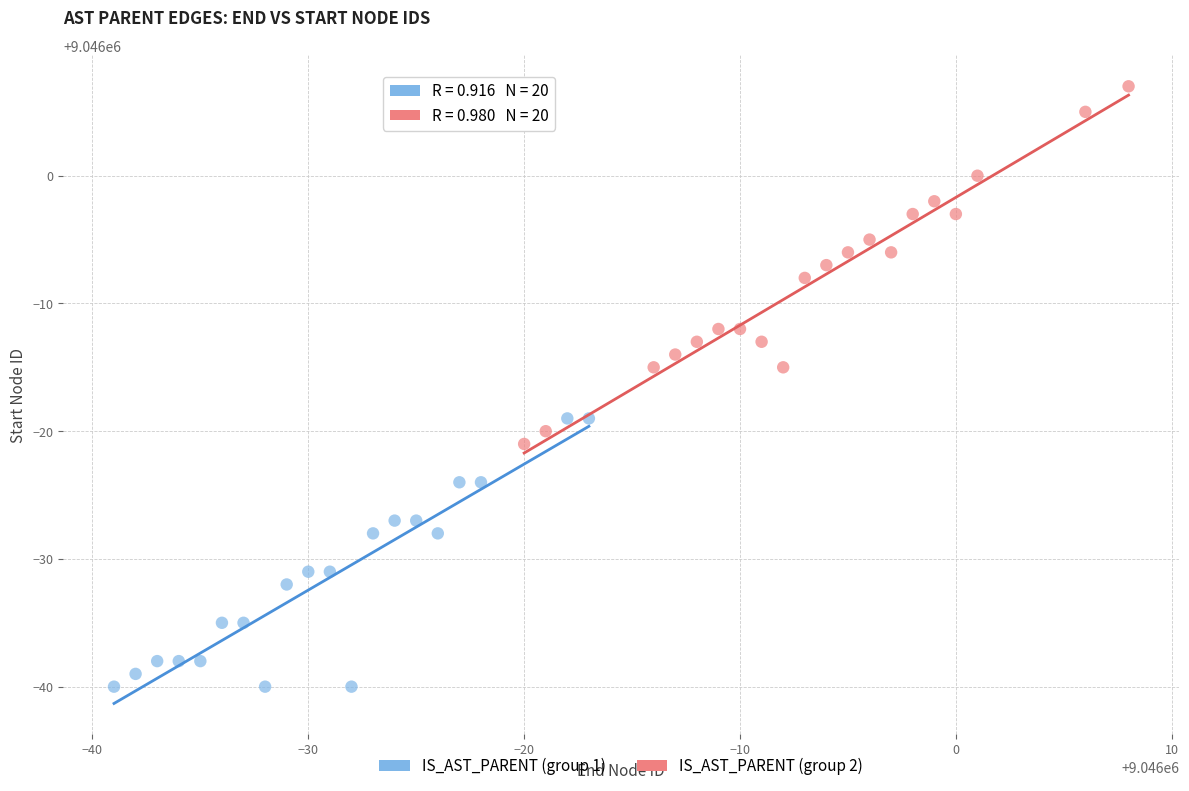

Which series contains the lowest Y value?

IS_AST_PARENT (group 1)